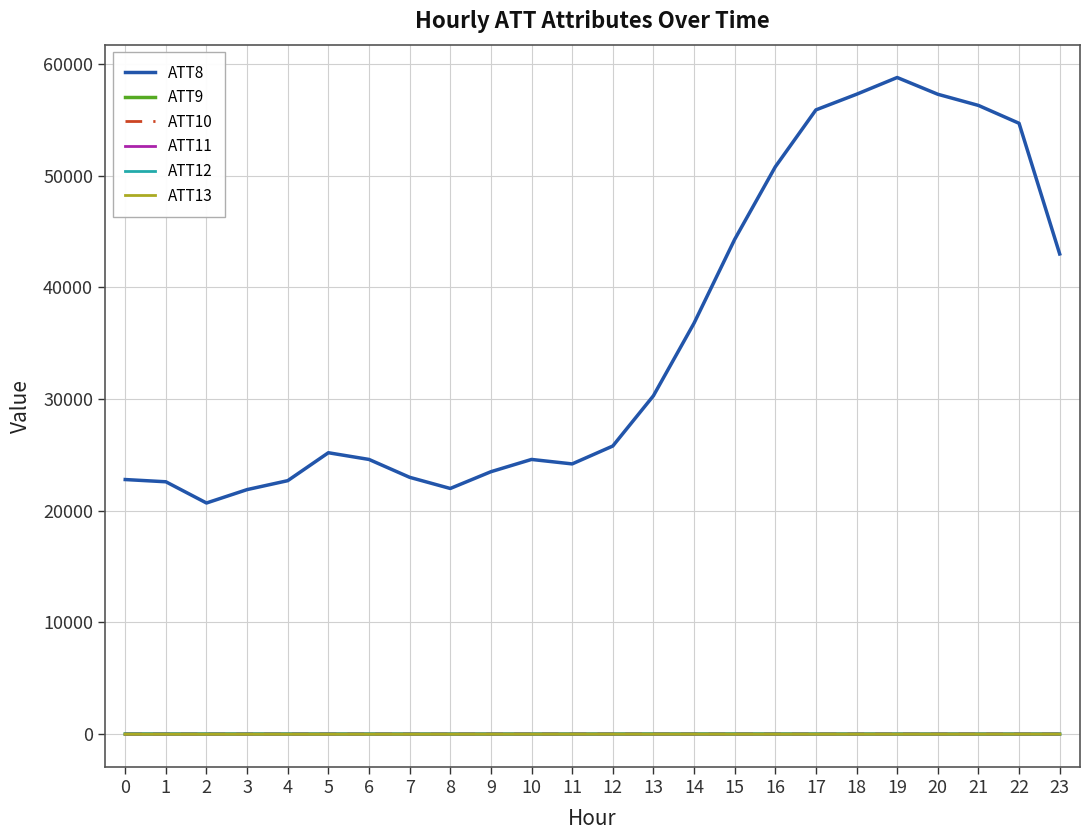

The value of ATT8 at 22 is 72174.4. True or false?

False